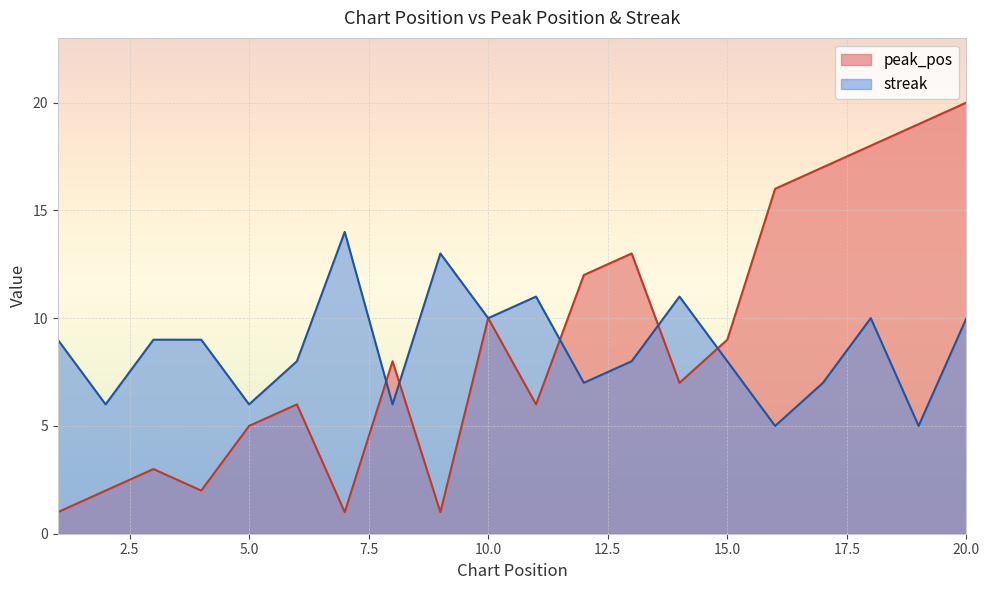

What is the sum of all peak_pos values?

176